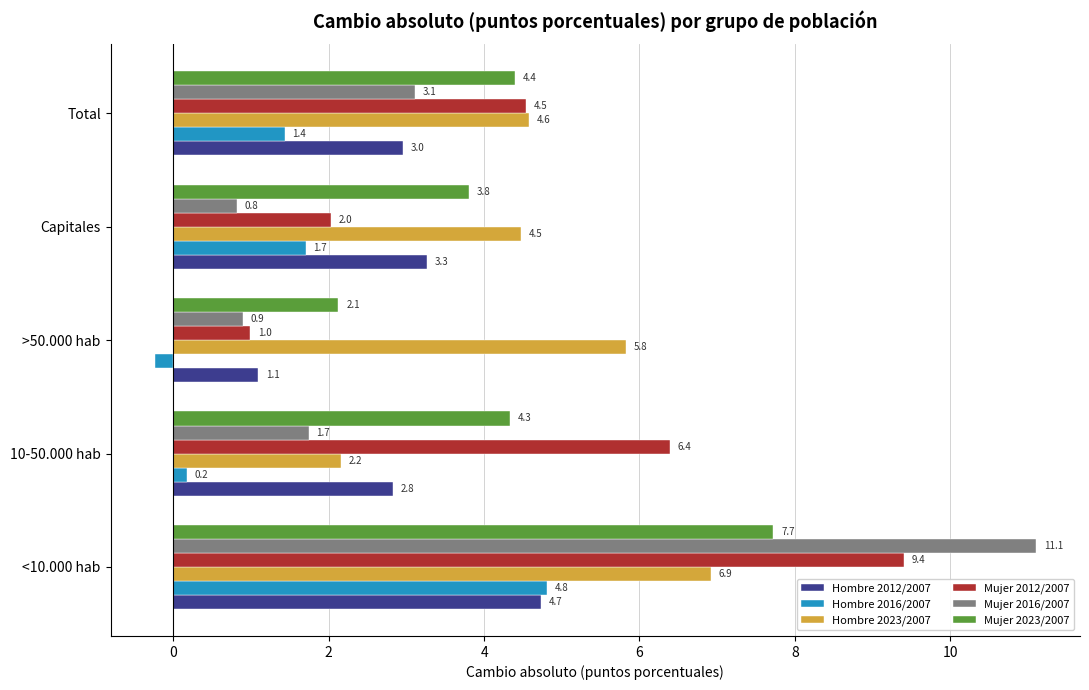

Rank the series by their maximum value, from highest to lowest.

Mujer 2016/2007, Mujer 2012/2007, Mujer 2023/2007, Hombre 2023/2007, Hombre 2016/2007, Hombre 2012/2007